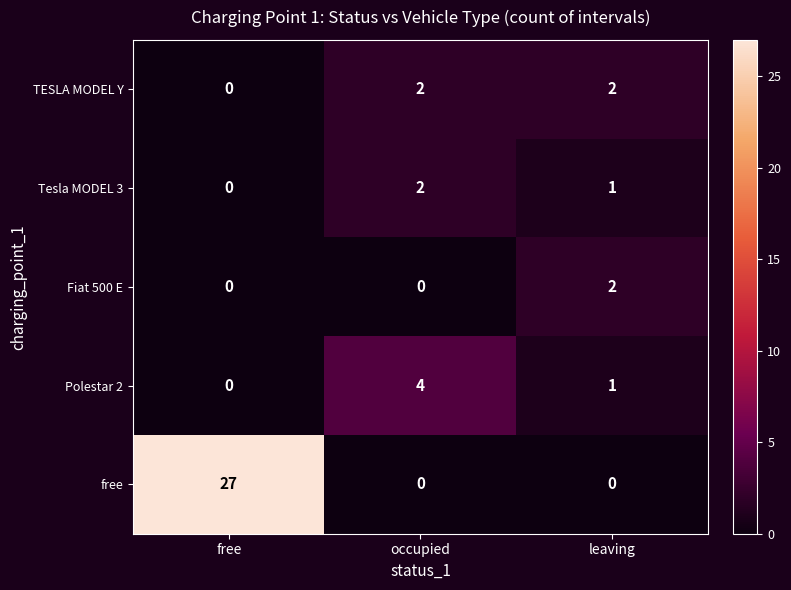

Count the TESLA MODEL Y values in the range 0 to 2.

3